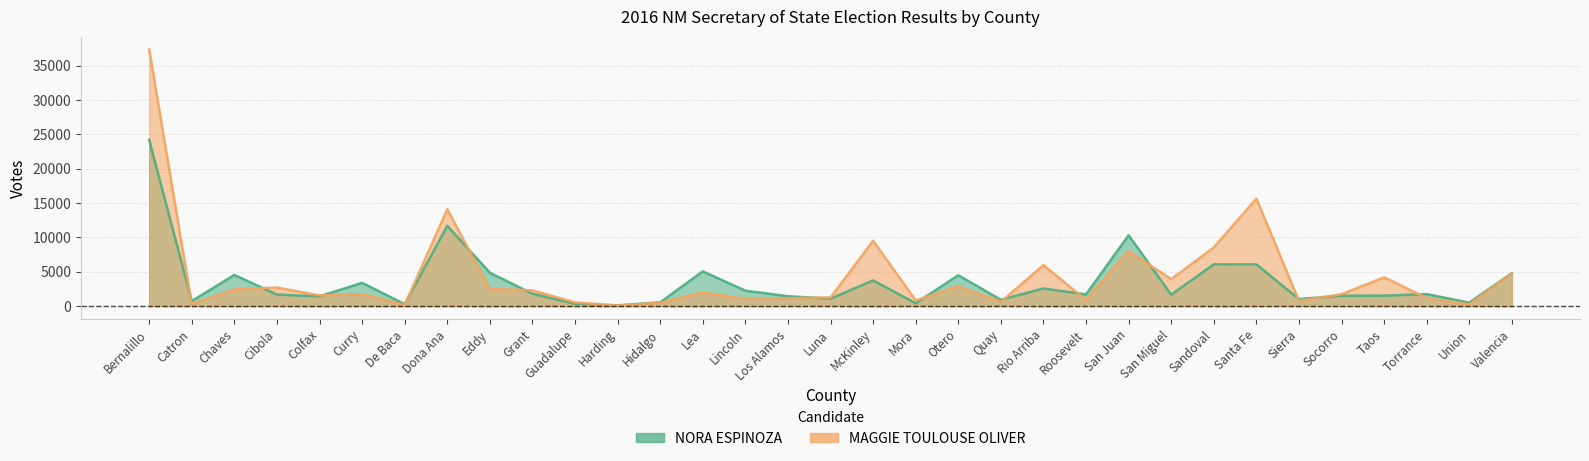

The MAGGIE TOULOUSE OLIVER series shows 1567 at Colfax. True or false?

True